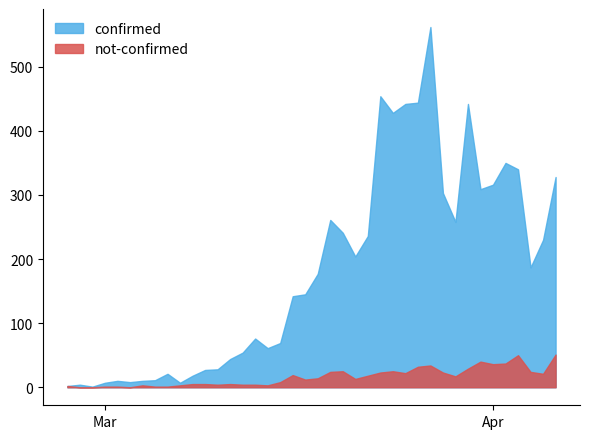

List the series in order of their overall mean, lowest first.

not-confirmed, confirmed